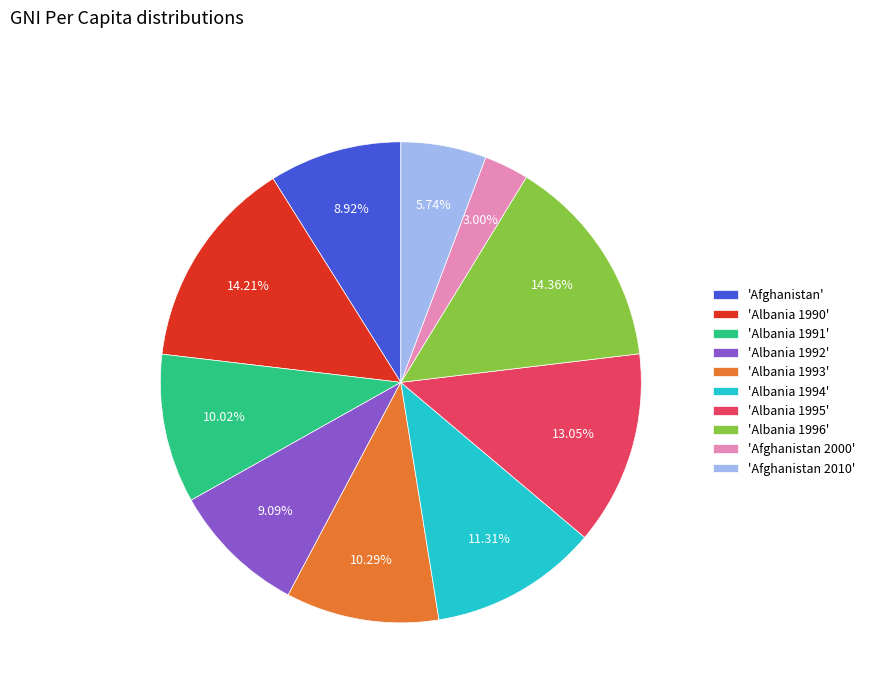

What is the ratio of the value at 'Afghanistan 2000' to the value at 'Afghanistan'?

0.3